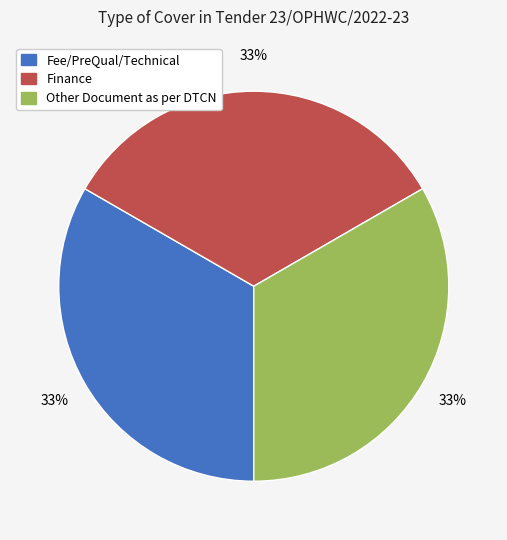

Does any single category account for the majority?

No